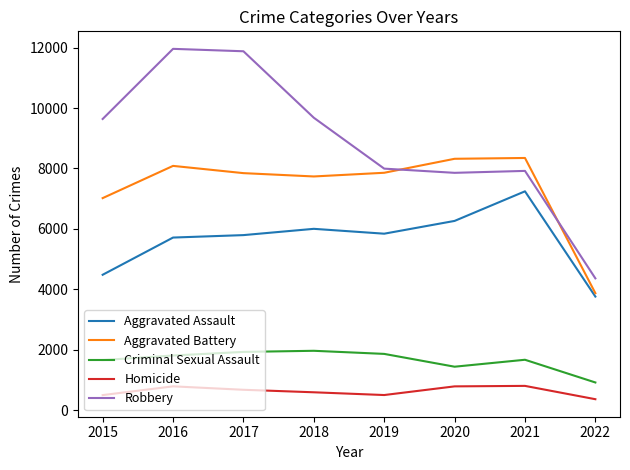

True or false: Homicide has a value of 672 at 2017.

True